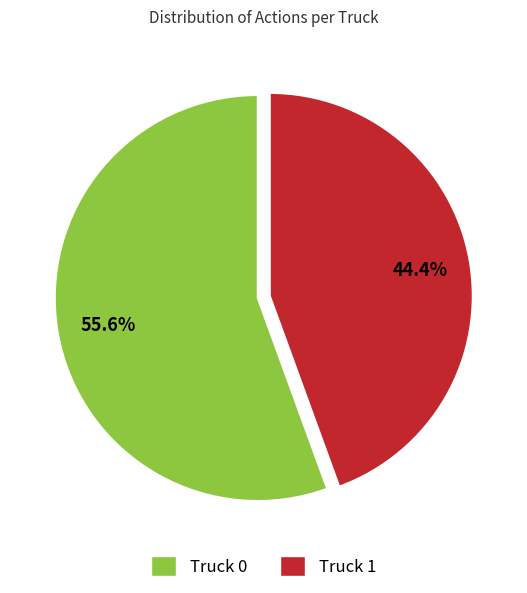

To the nearest percent, what is the difference between the largest and smallest slice percentages?

11%